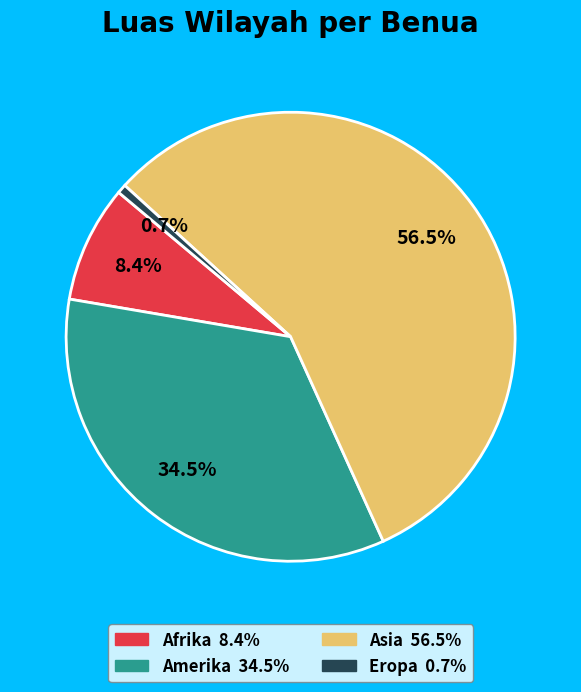

How many slices are in this pie chart?

4